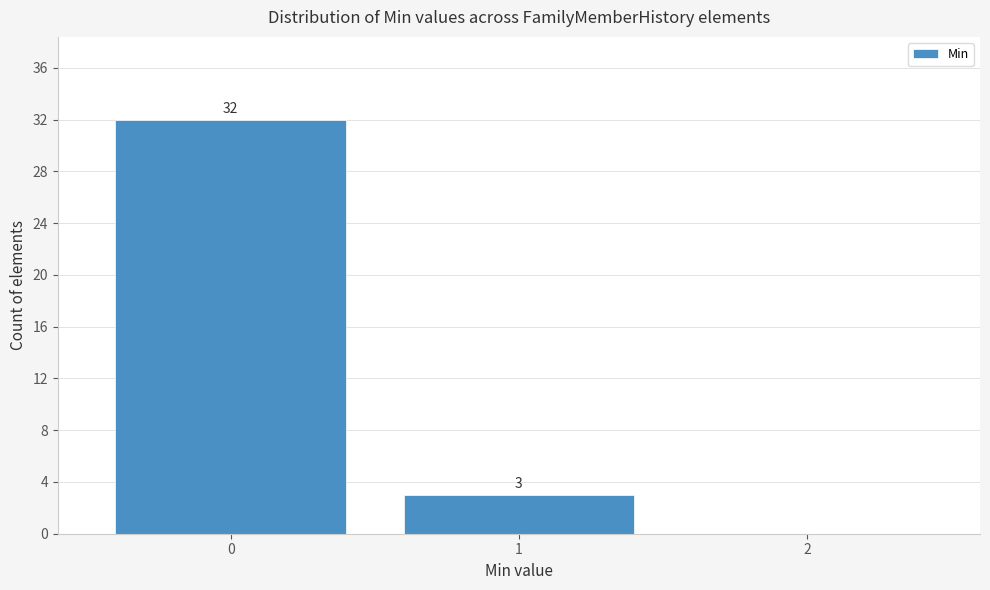

Over which range of the x-axis is the bar tallest?

-0.5 to 0.5